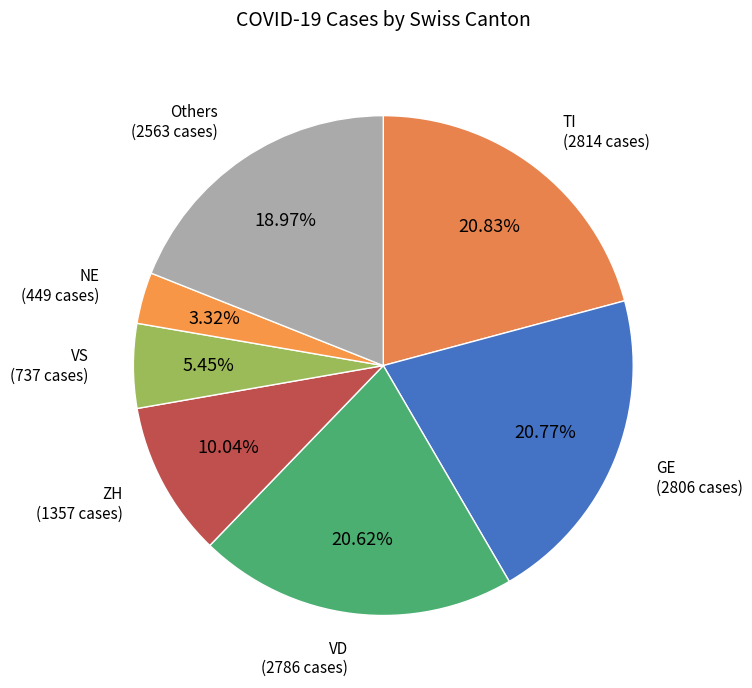

What is the ratio of the value at VS to the value at NE?

1.6